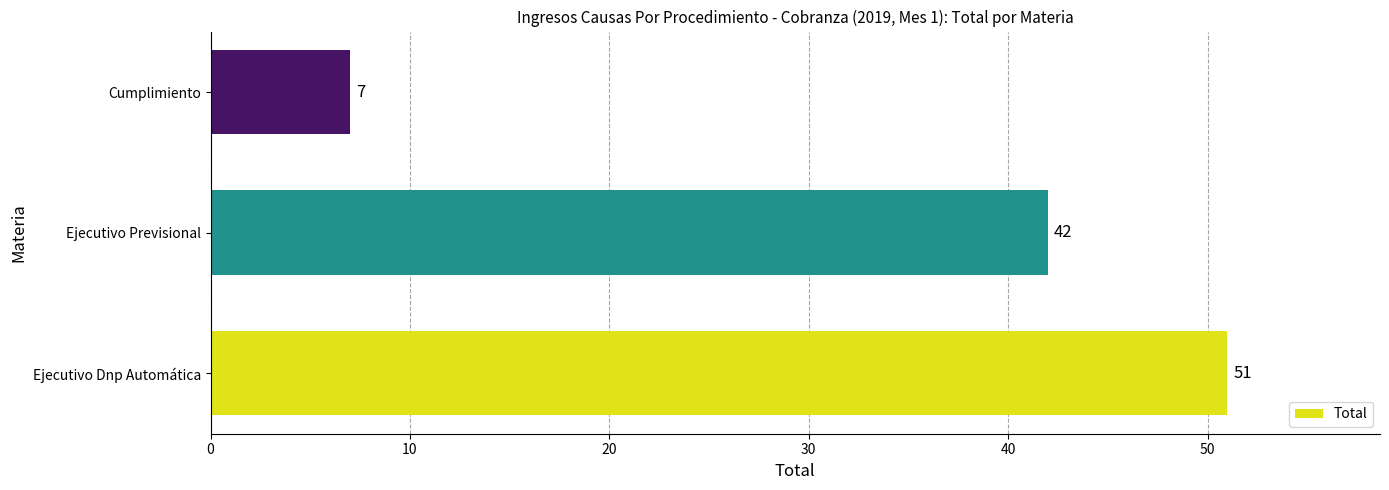

How many values are below 42?

1